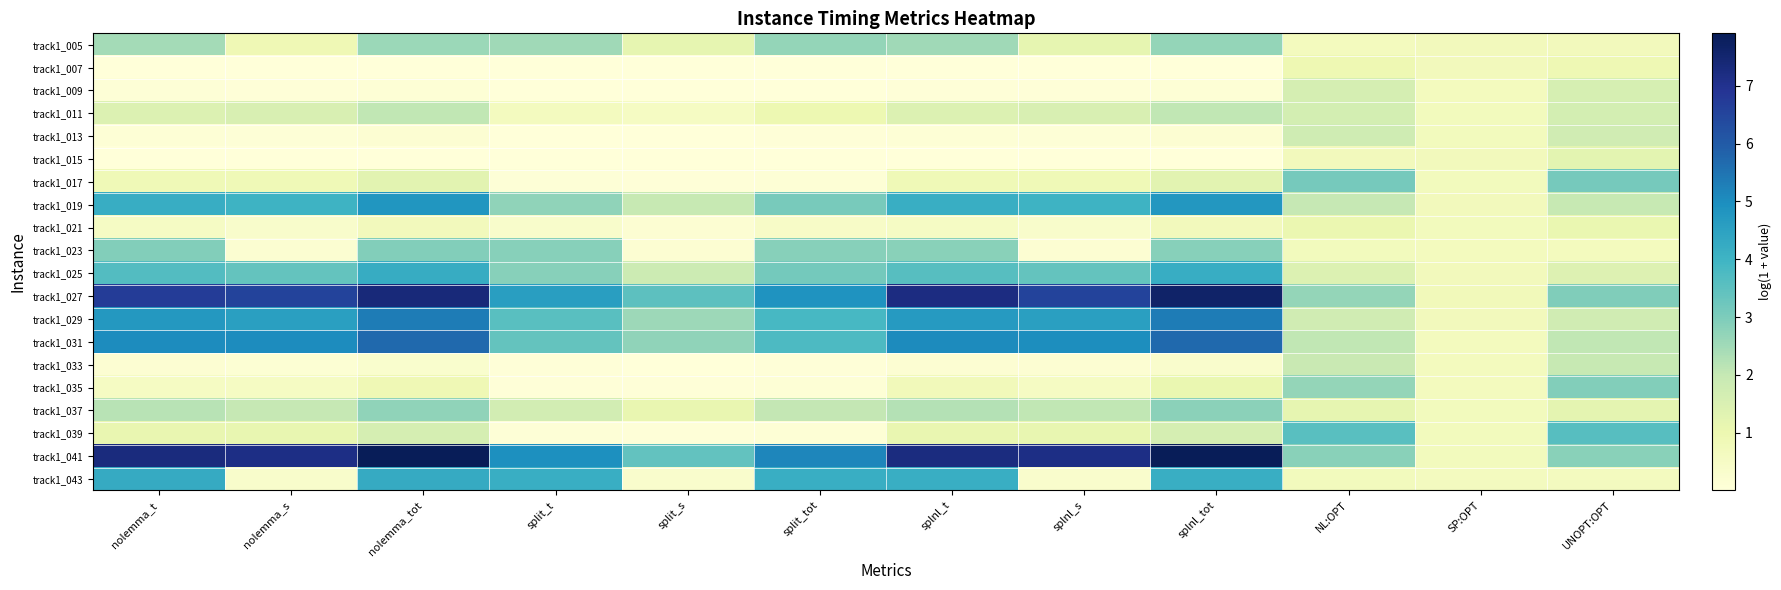

Rank the series at splnl_t from lowest to highest value.

track1_015, track1_007, track1_009, track1_013, track1_033, track1_021, track1_035, track1_017, track1_039, track1_011, track1_037, track1_005, track1_023, track1_025, track1_043, track1_019, track1_029, track1_031, track1_027, track1_041